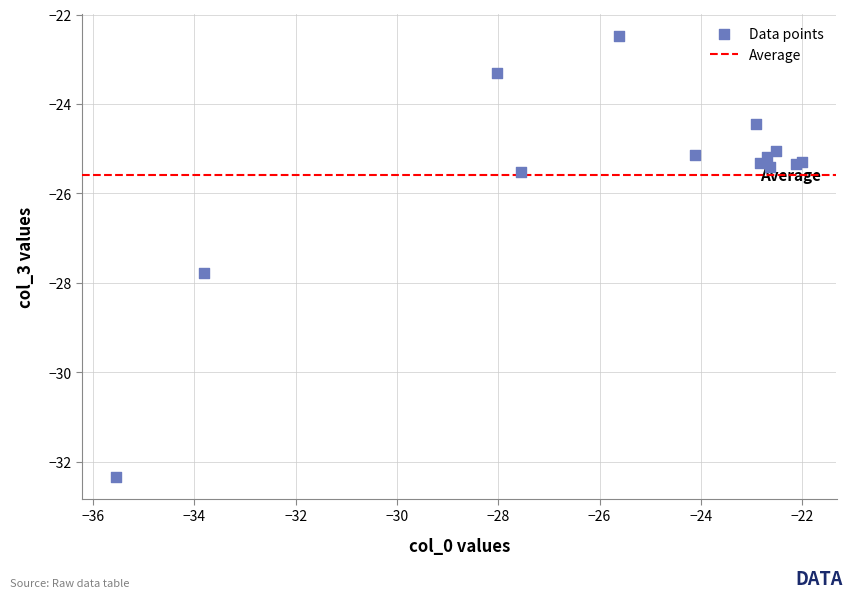

What Y value in the scatter plot is closest to -27?

-27.8